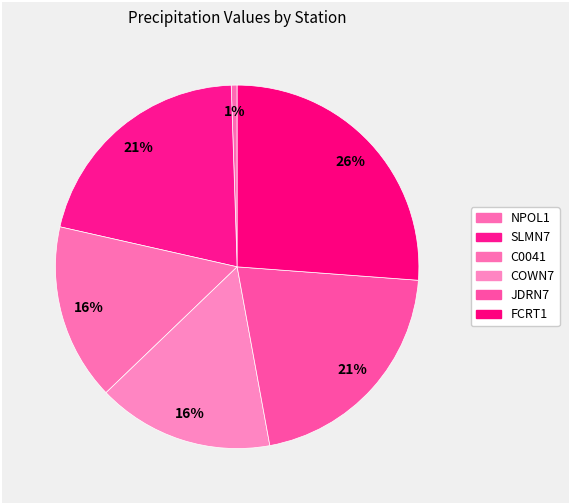

To the nearest percent, what is the combined percentage of NPOL1 and FCRT1?

26%